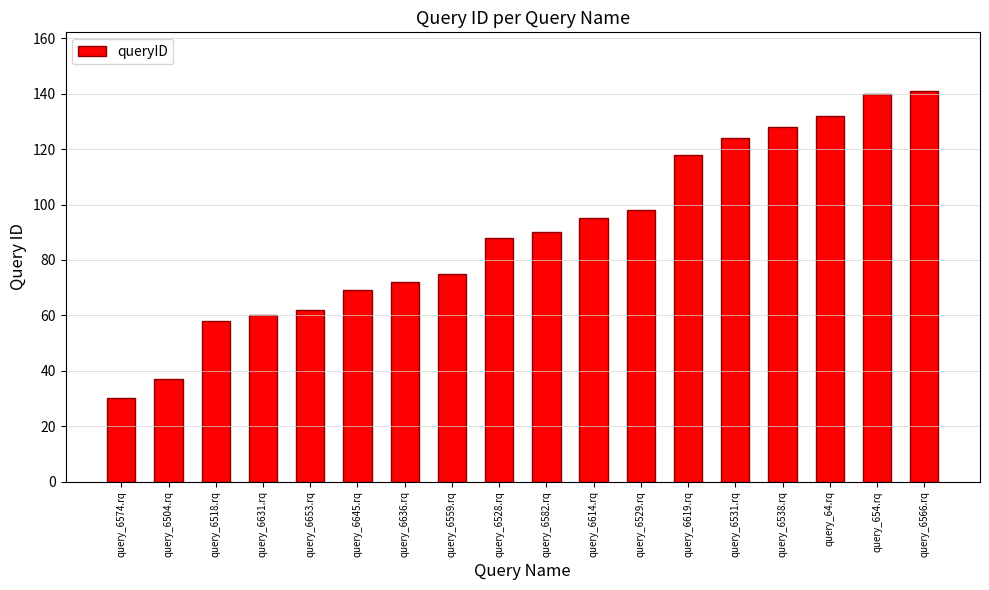

Reading left to right, what are all the values shown in this chart?

query_6574.rq=30	query_6504.rq=37	query_6518.rq=58	query_6631.rq=60	query_6653.rq=62	query_6645.rq=69	query_6636.rq=72	query_6559.rq=75	query_6528.rq=88	query_6582.rq=90	query_6614.rq=95	query_6529.rq=98	query_6619.rq=118	query_6531.rq=124	query_6538.rq=128	query_64.rq=132	query_654.rq=140	query_6566.rq=141